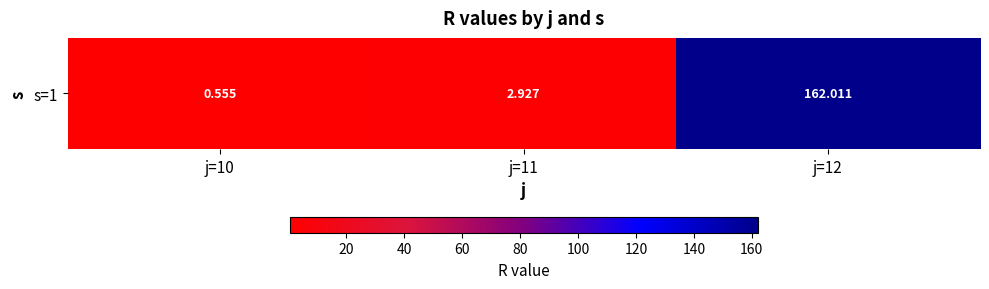

How many values exceed 2?

2